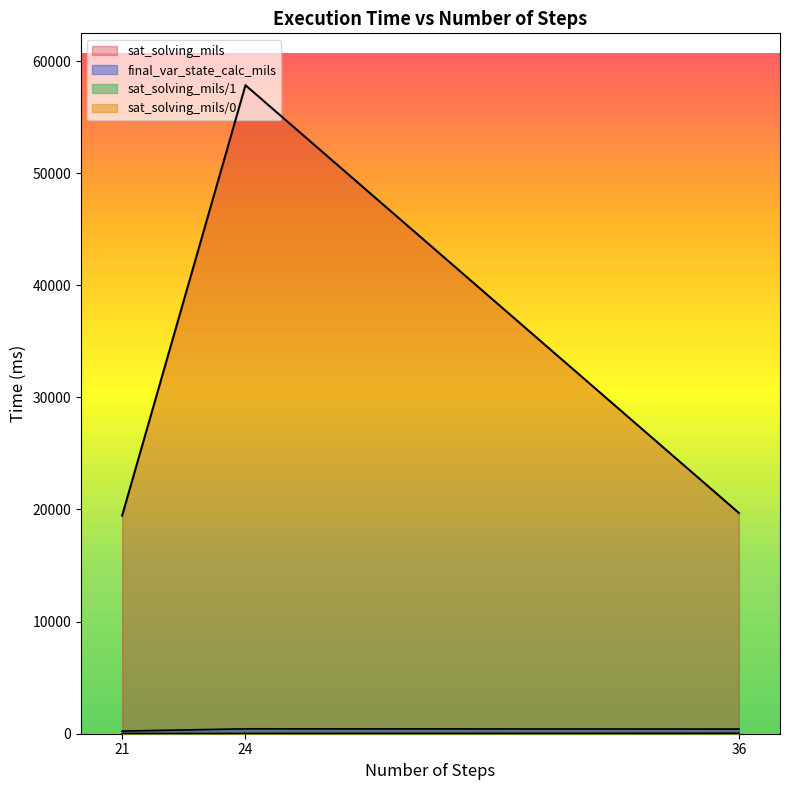

Rank the series at 36 from highest to lowest value.

sat_solving_mils, final_var_state_calc_mils, sat_solving_mils_1, sat_solving_mils_0